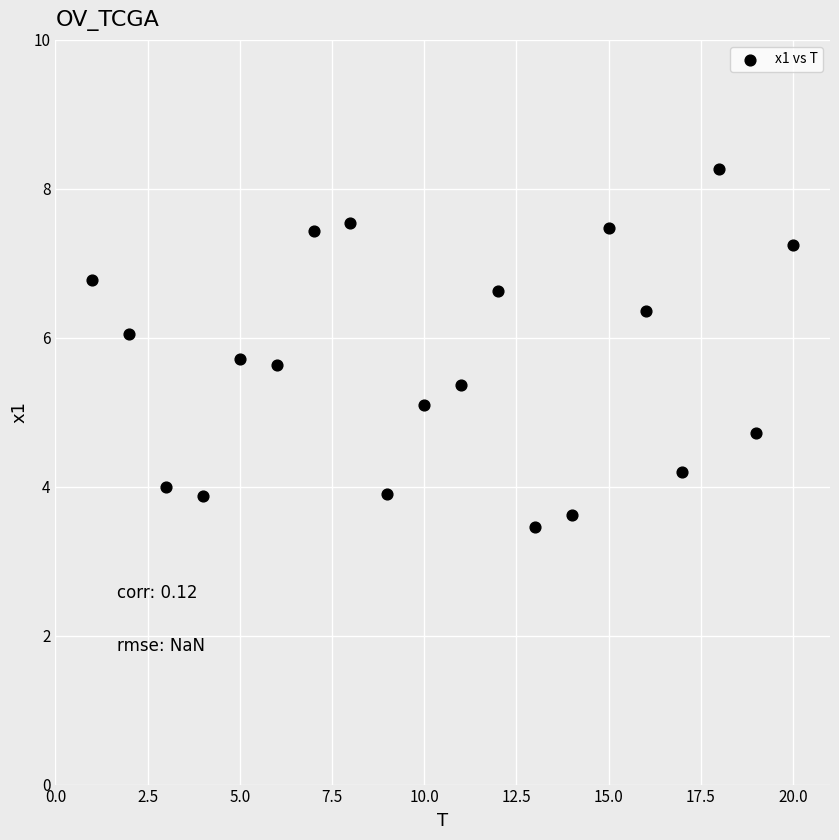

What is the range of Y values (max minus min)?

4.8